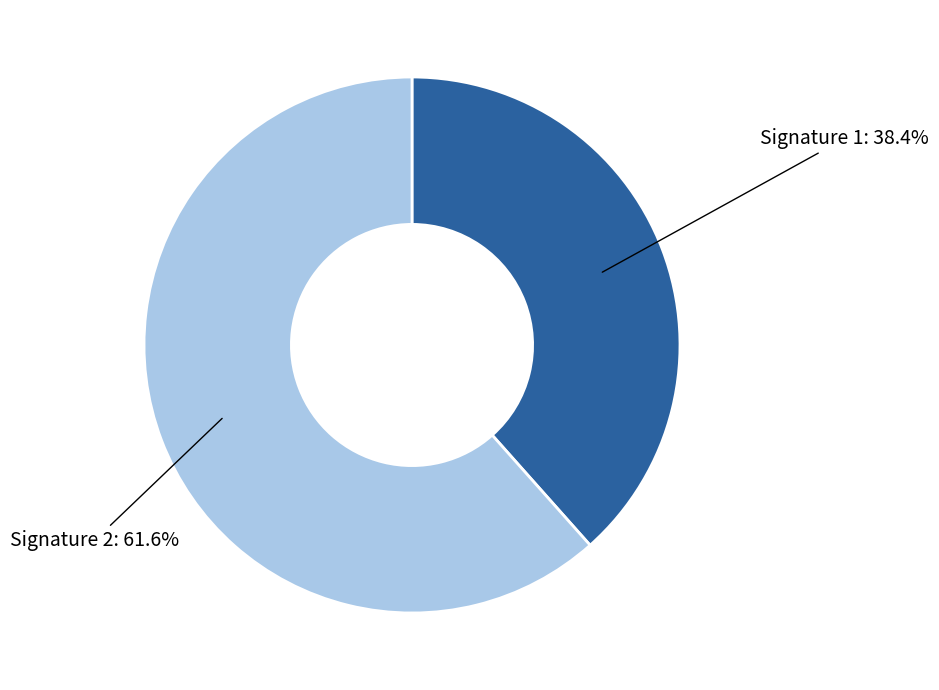

Between Signature 1: 38.4% and Signature 2: 61.6%, which is larger?

Signature 2: 61.6%